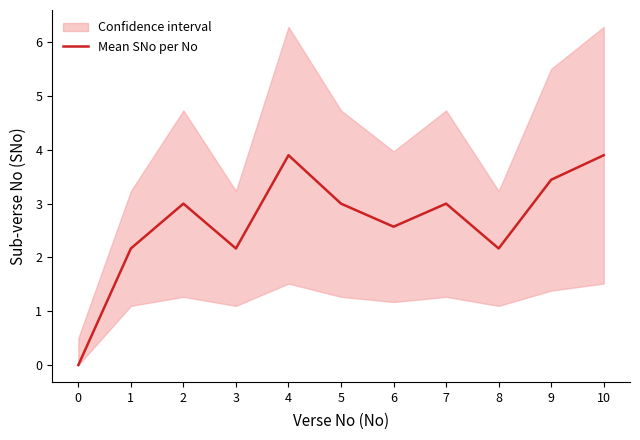

Rank the categories by value from highest to lowest.

4, 10, 9, 2, 5, 7, 6, 1, 3, 8, 0